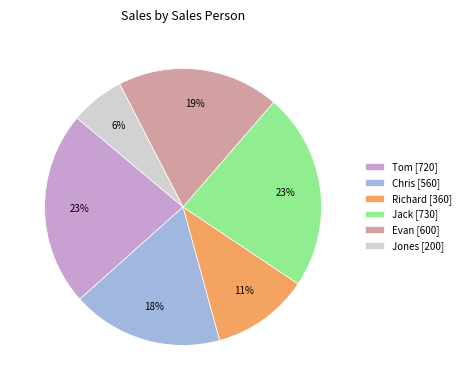

True or false: Chris accounts for 8% of the total.

False